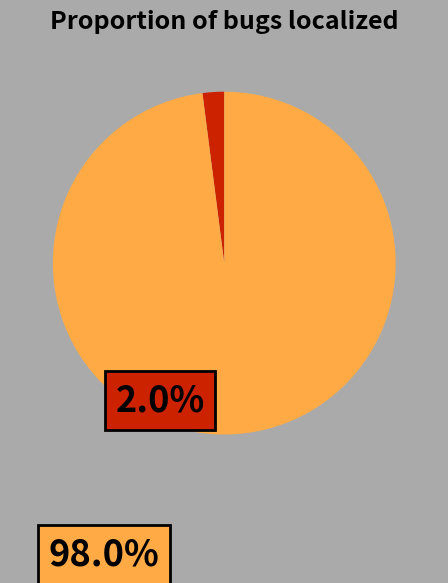

Is there a majority slice in this chart?

Yes